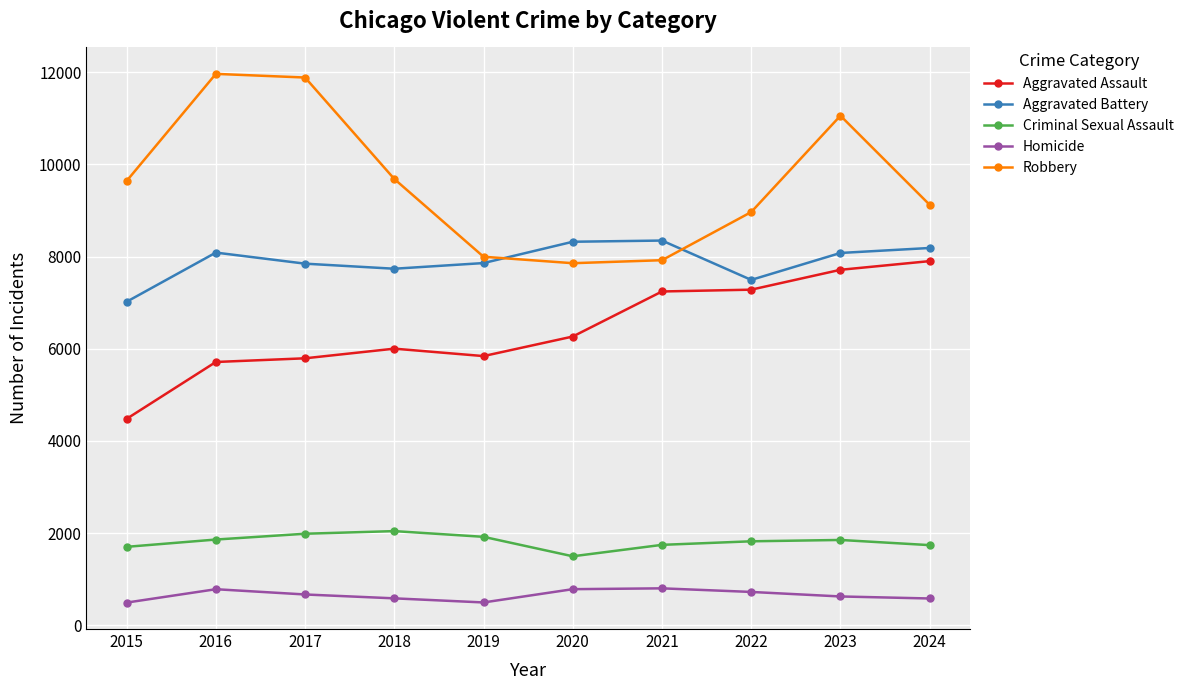

True or false: Criminal Sexual Assault and Homicide intersect in this chart.

False